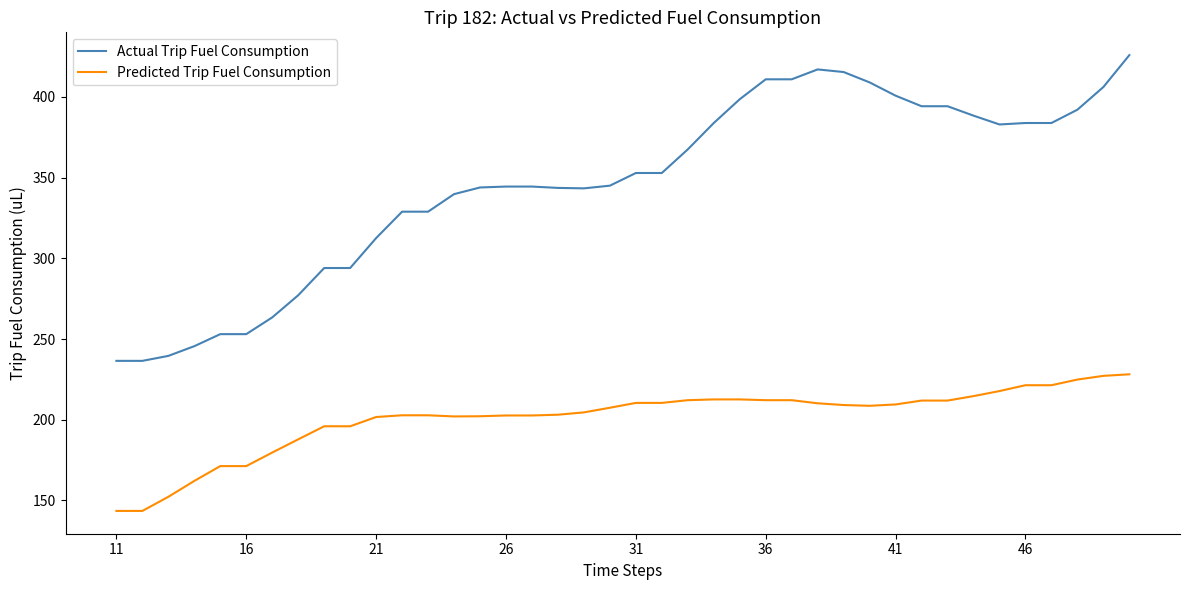

Rank the series by their maximum value, from lowest to highest.

Predicted Trip Fuel Consumption, Actual Trip Fuel Consumption